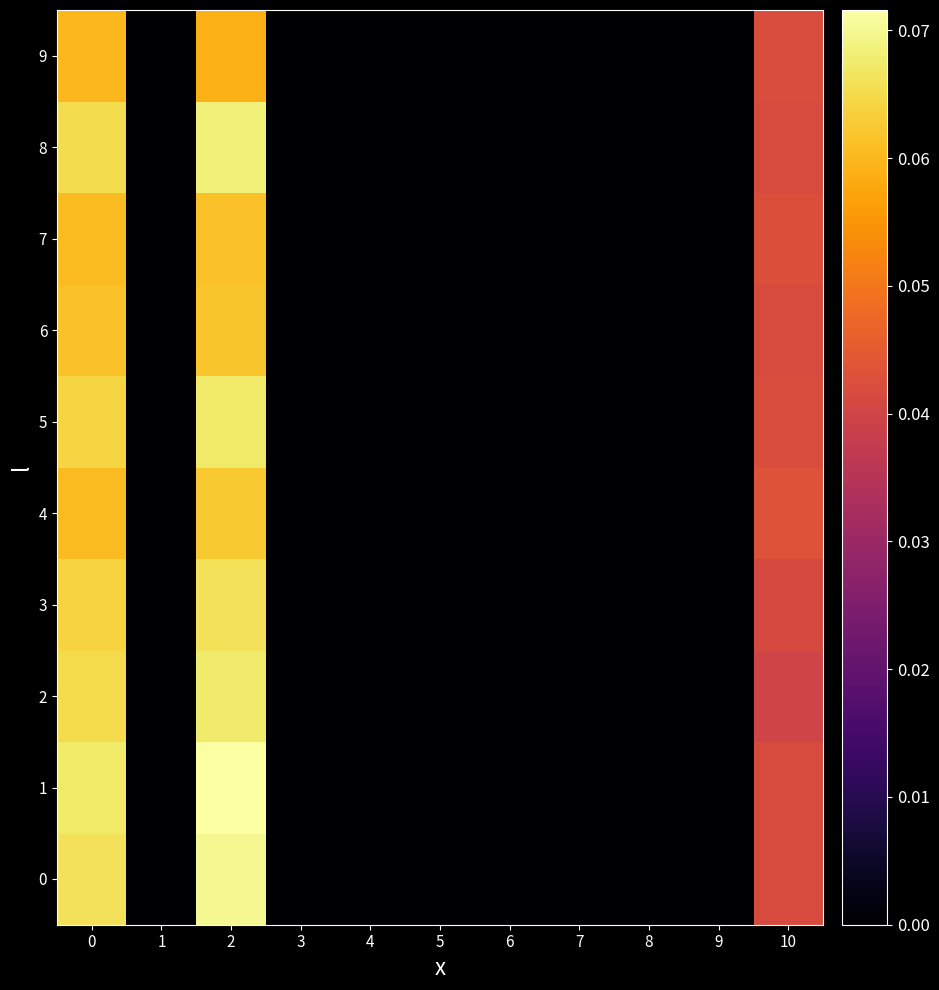

At 2, list the series in order from largest to smallest.

1, 0, 8, 2, 5, 3, 4, 6, 7, 9